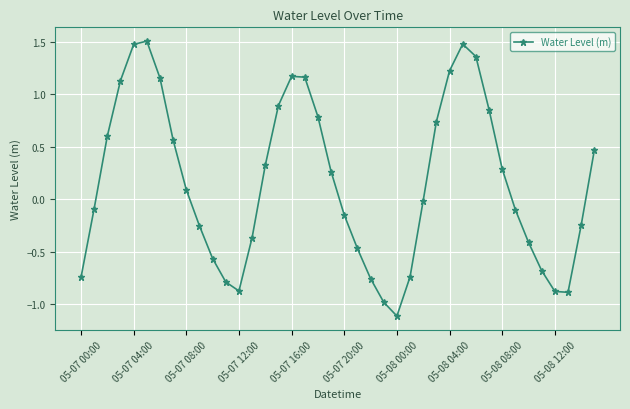

What is the minimum value shown in the chart?

-1.1